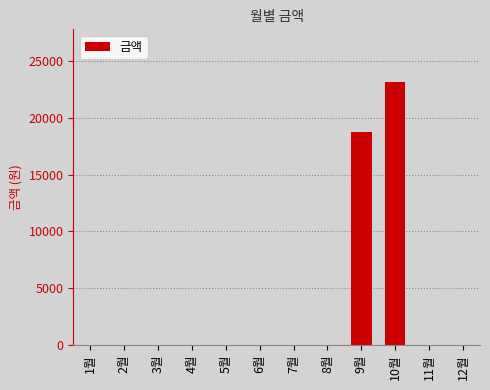

Reading left to right, transcribe all the data shown in this chart.

0	0	0	0	0	0	0	0	18750	23170	0	0